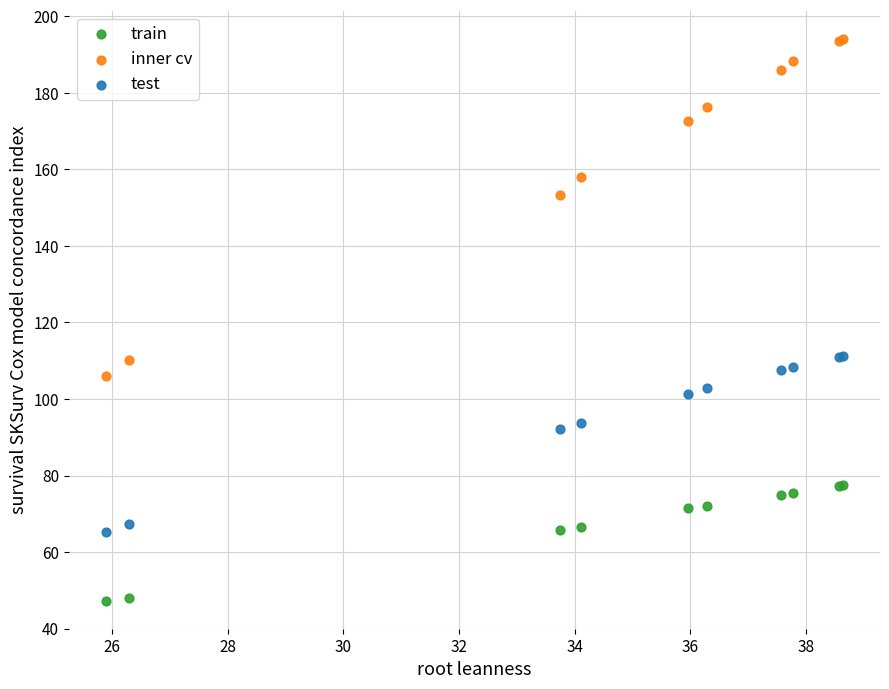

In the inner cv series, what Y value is closest to 150?

153.3